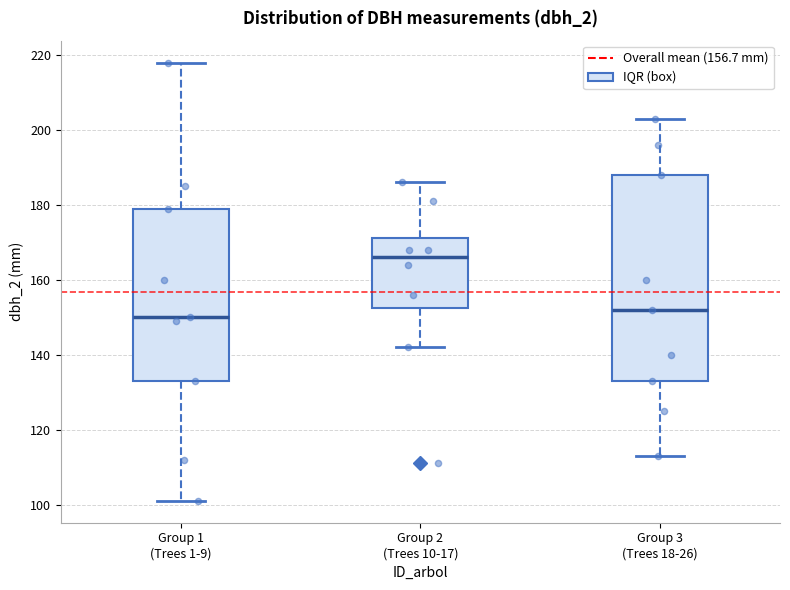

Reading left to right, transcribe this box plot: for each box, give where its median line is, the range the box spans, and where its two whiskers end, as read against the y-axis. The values are not printed on the chart, so give them approximately, as read against the axis.

Group 1 (Trees 1-9): median 150, box 134 to 180, whiskers 102 to 218
Group 2 (Trees 10-17): median 166, box 152 to 172, whiskers 142 to 186
Group 3 (Trees 18-26): median 152, box 134 to 188, whiskers 114 to 204